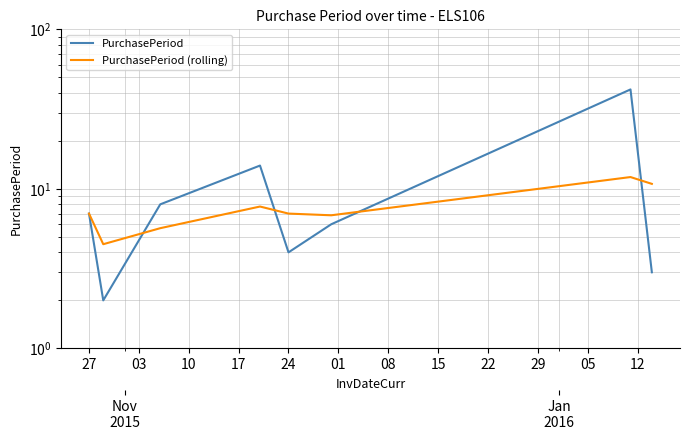

How many intersections are there between PurchasePeriod and PurchasePeriod (rolling)?

4